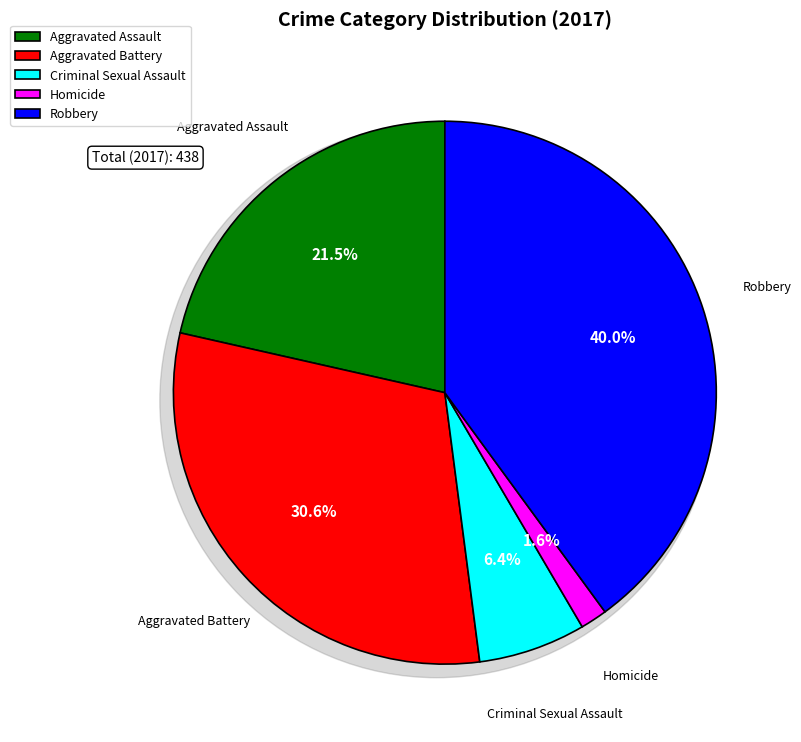

Does any single category account for the majority?

No